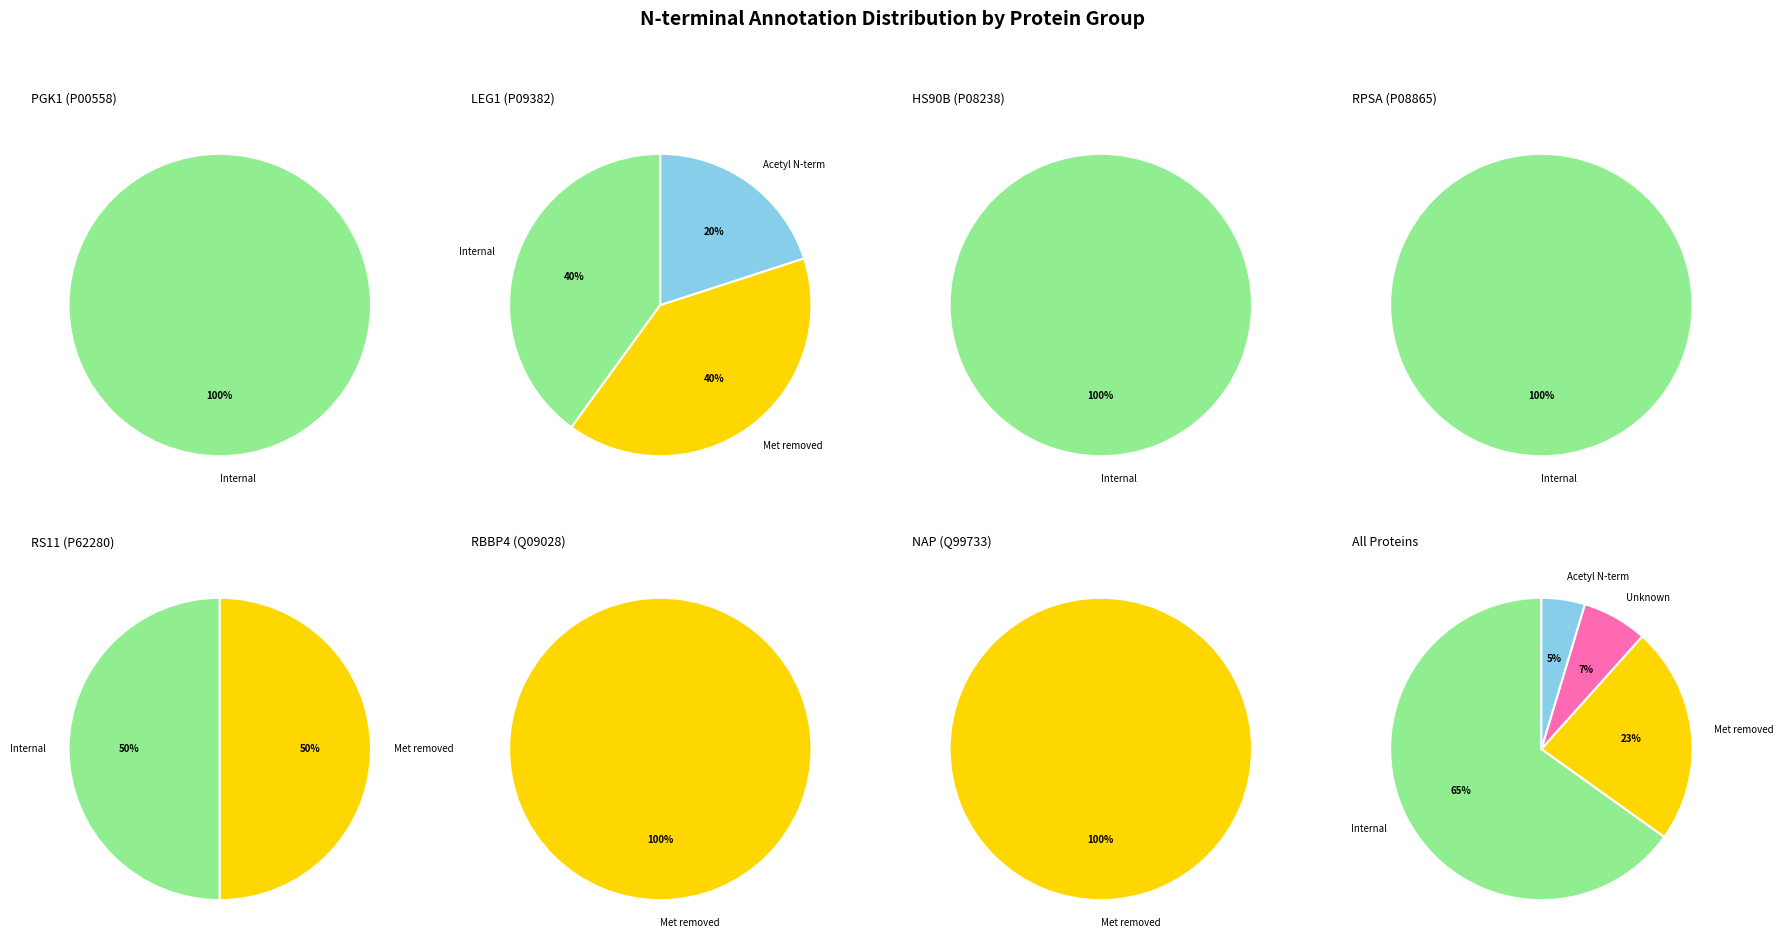

To the nearest percent, what percentage of the pie is N-term acetyl?

5%